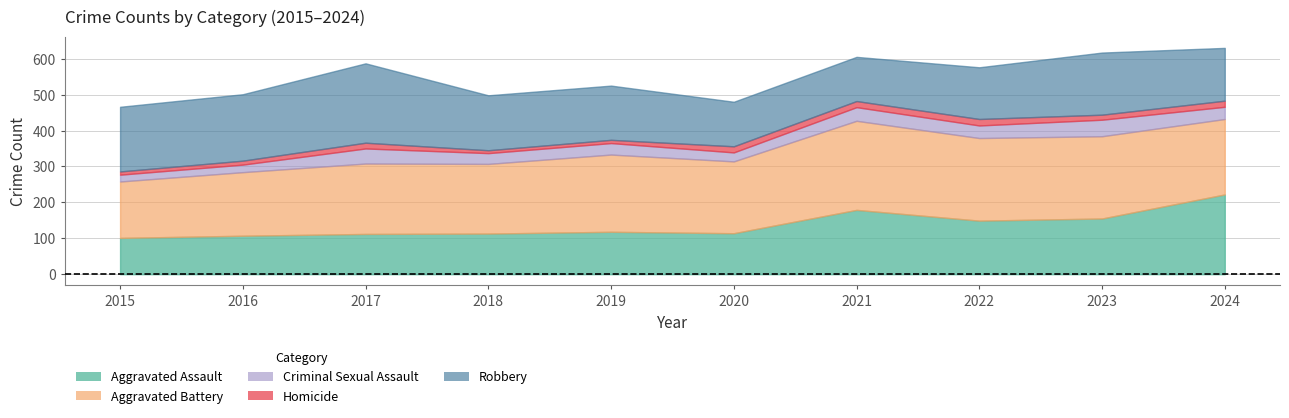

True or false: Robbery has more than 0 interior local peaks.

True